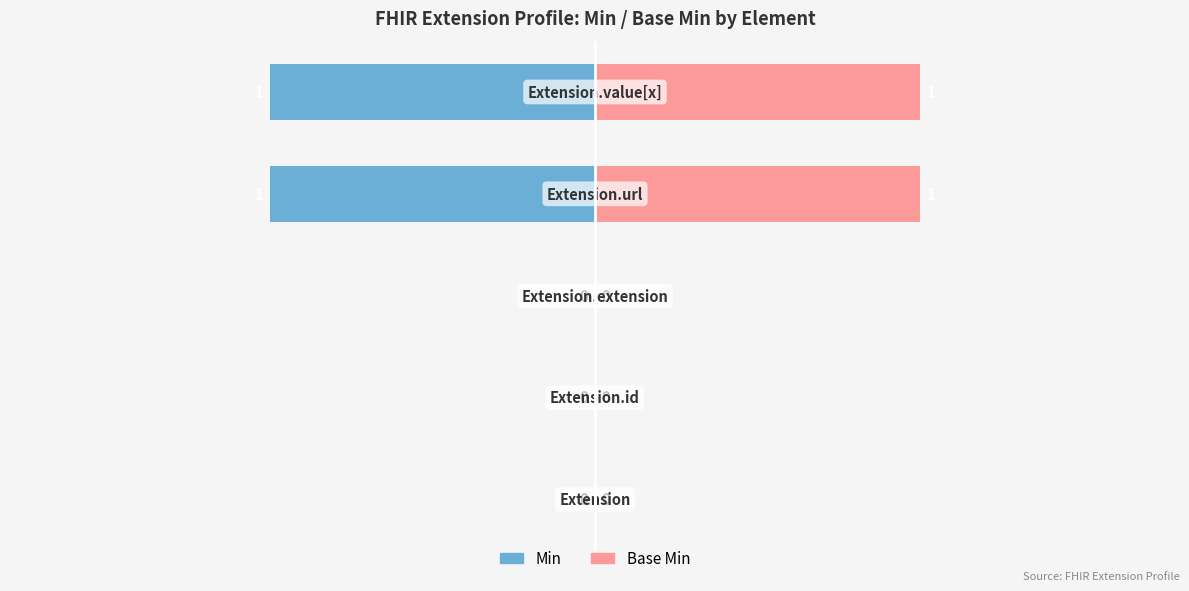

Which series has the largest total across all categories?

Base Min